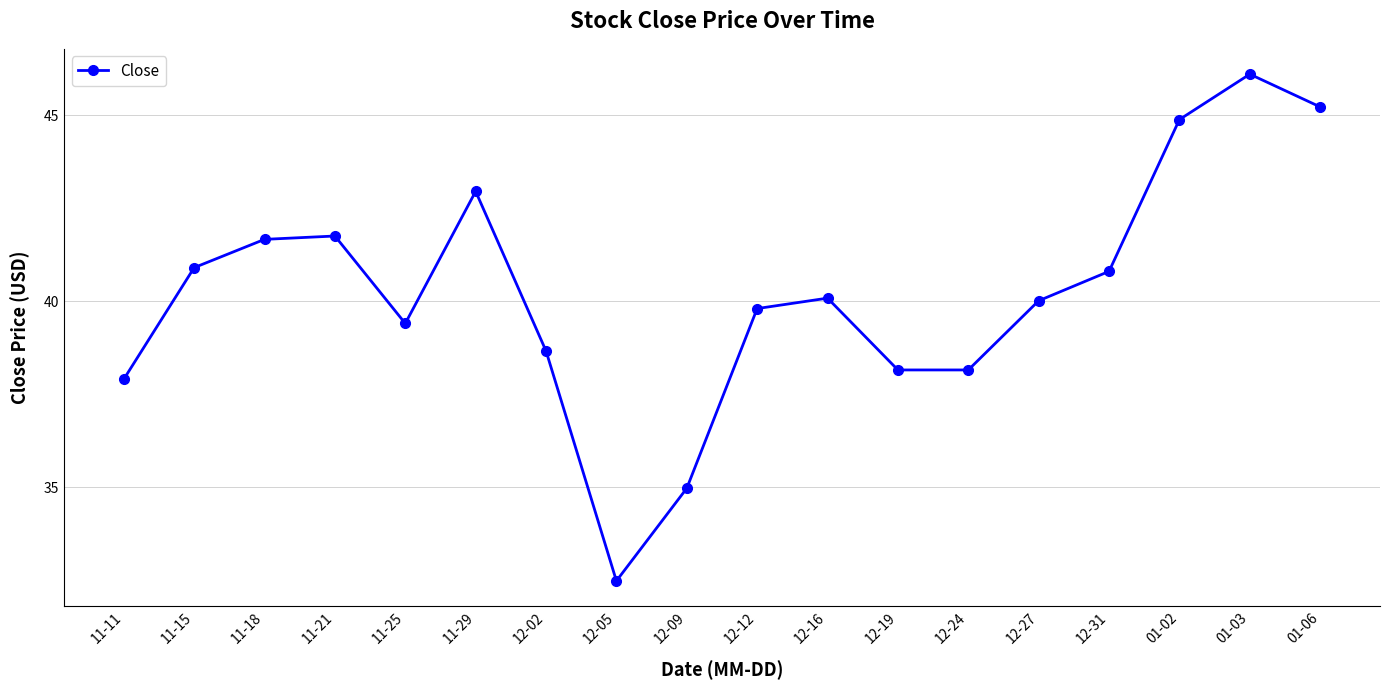

What is the difference between the maximum and second lowest values?

11.1